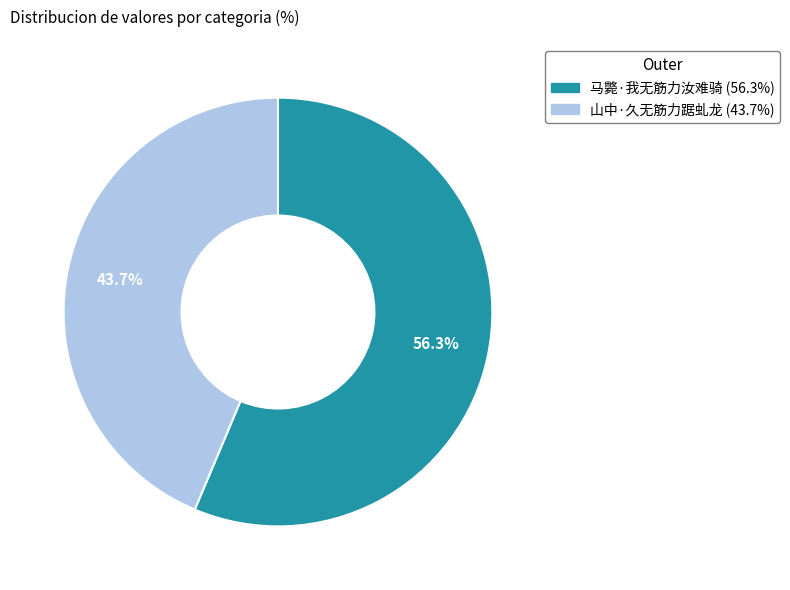

The 山中·久无筋力踞虬龙 slice represents 44% of the pie. True or false?

True